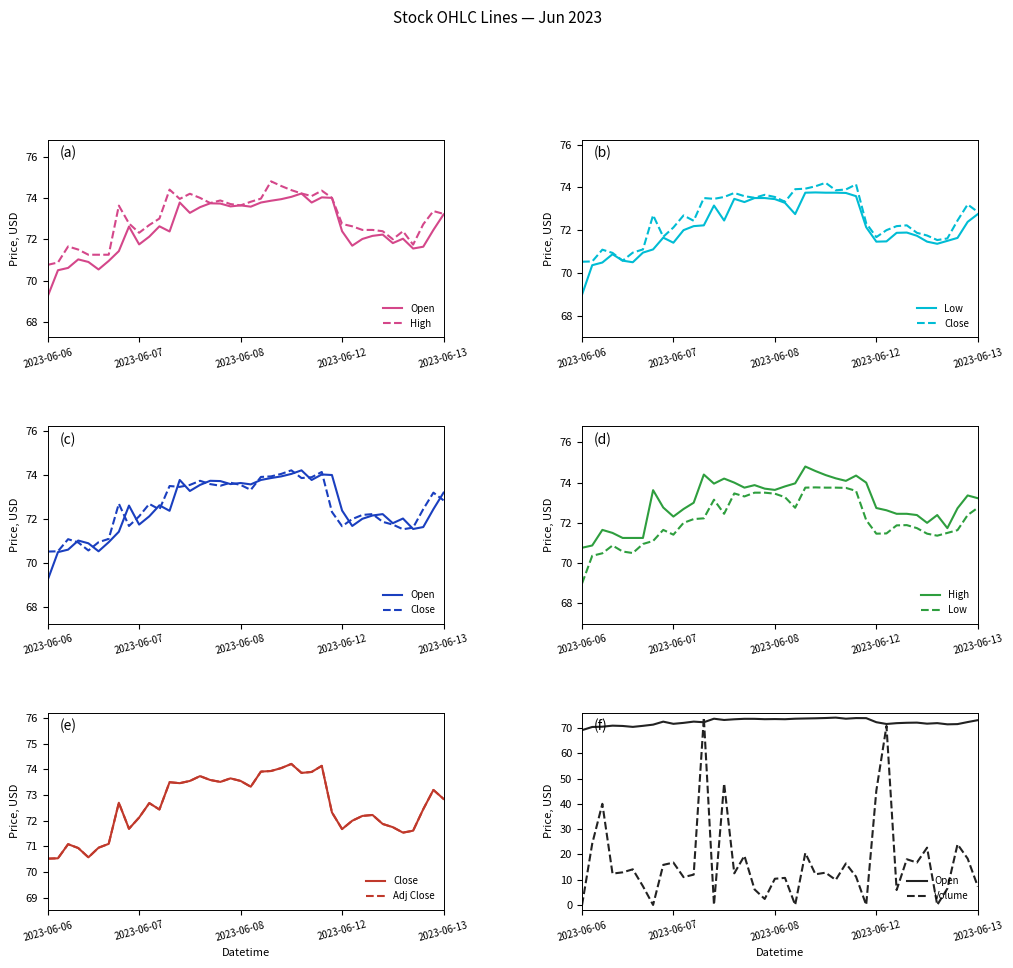

How many interior local valleys does the Close series have?

9